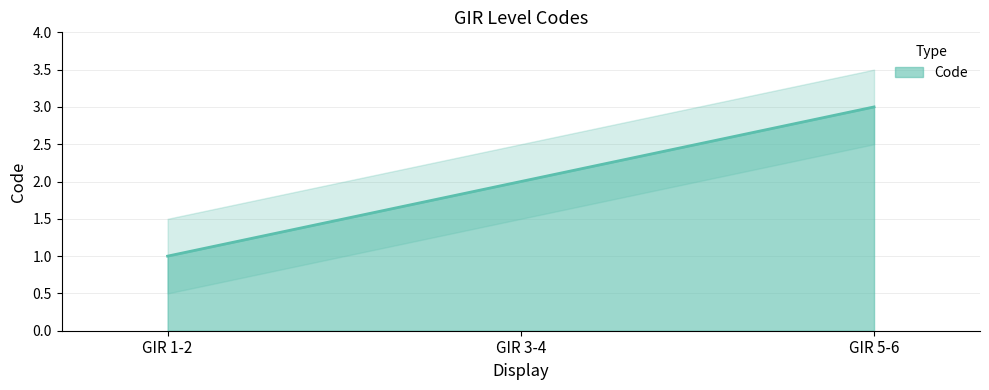

What is the minimum value shown in the chart?

1